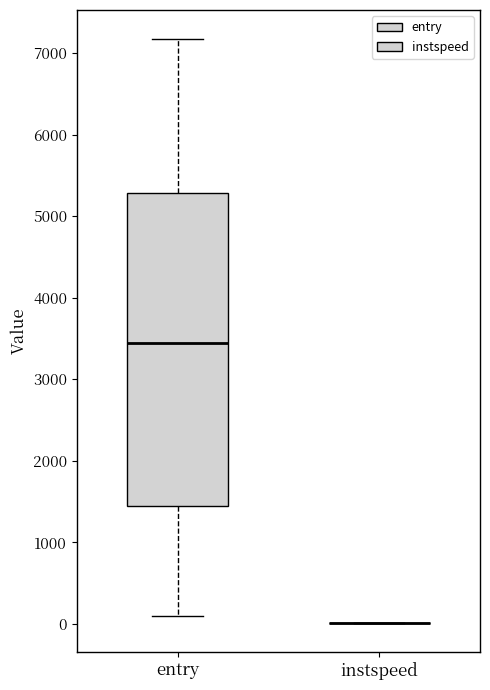

Which box is the tallest, from its lower edge to its upper edge?

entry